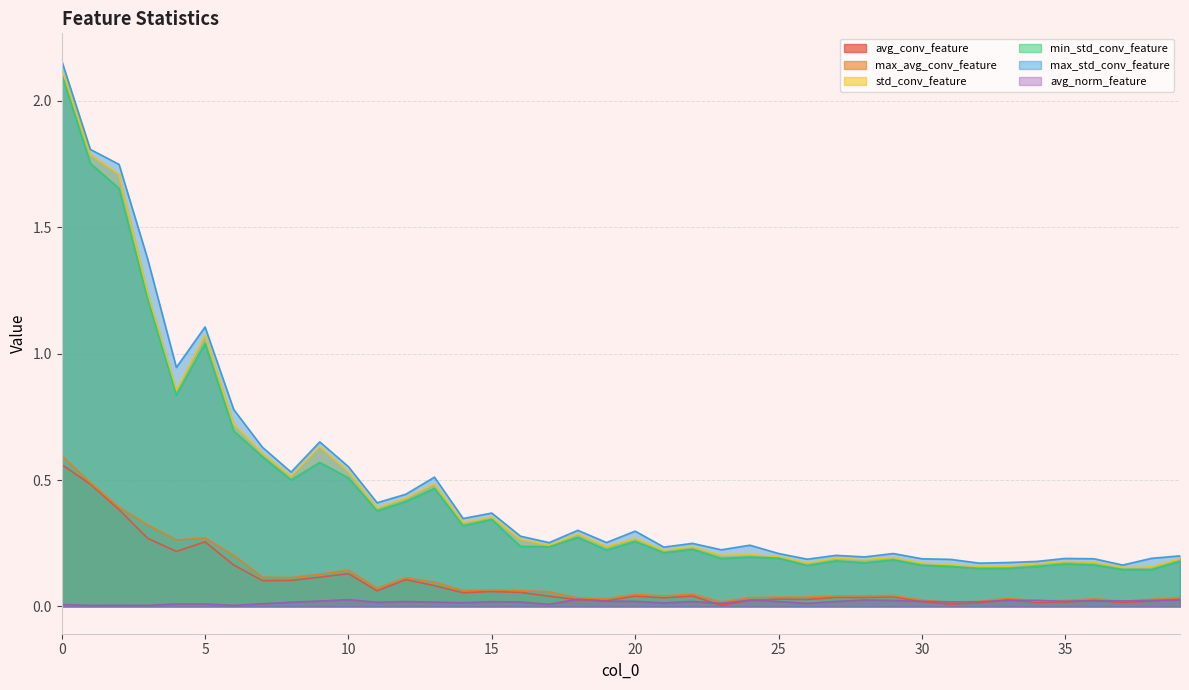

Is it true that min_std_conv_feature equals 0.2 at 39?

True